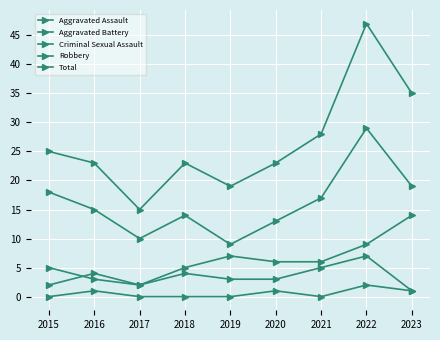

Count the Aggravated Assault values in the range 2 to 4.

6